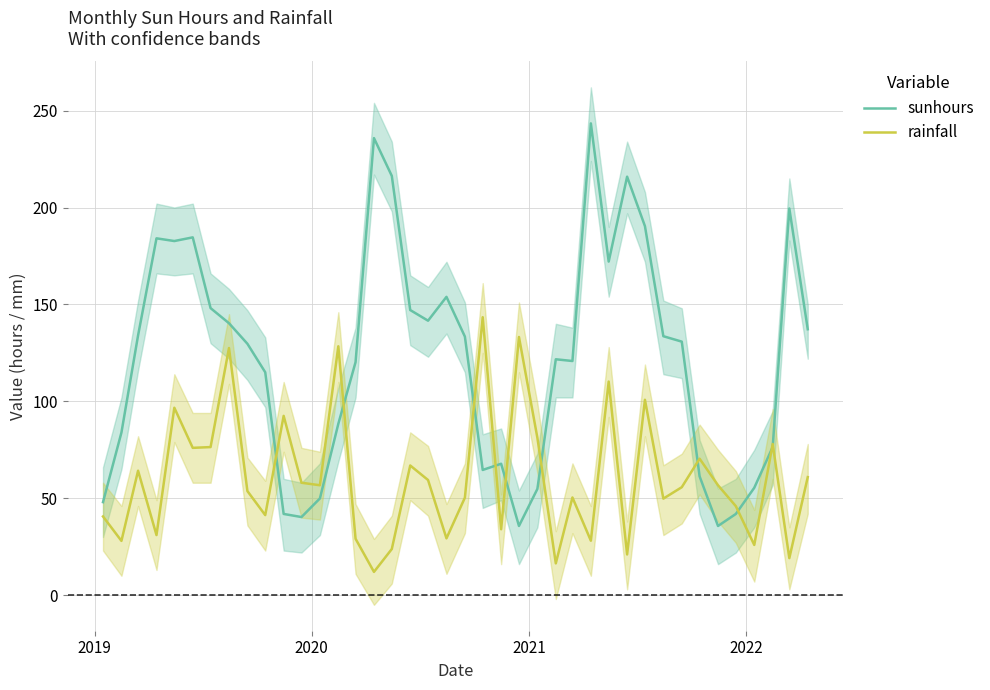

What is the minimum value for sunhours?

35.7